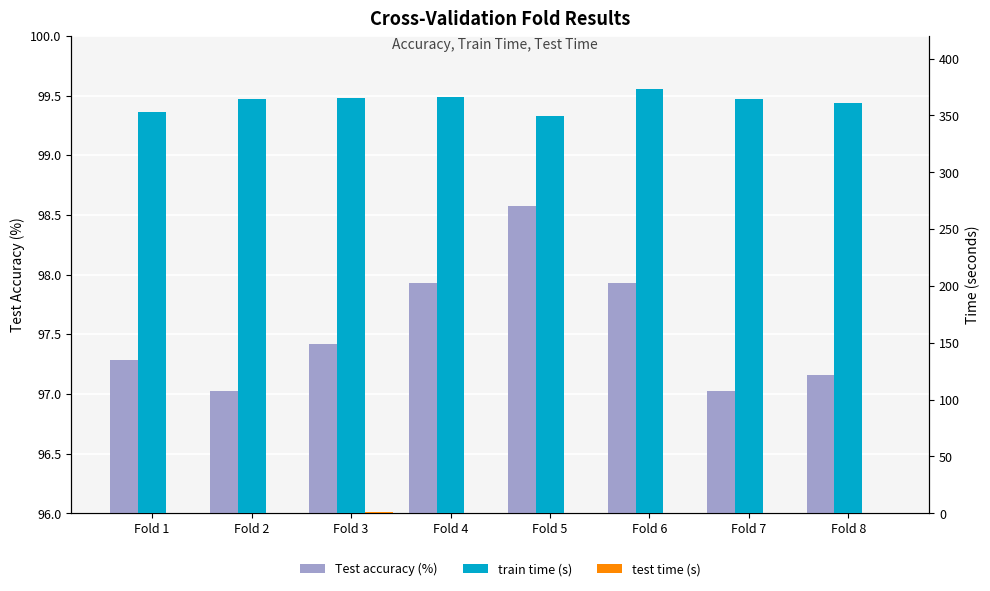

What are all the series names shown in the legend?

Test accuracy (%), train time (s), test time (s)